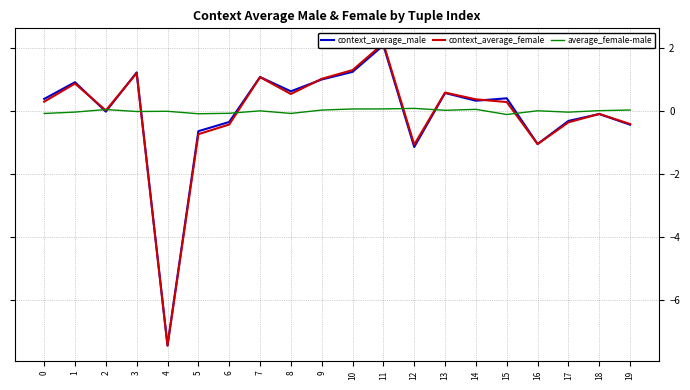

At how many categories does at least one series exceed -2?

20